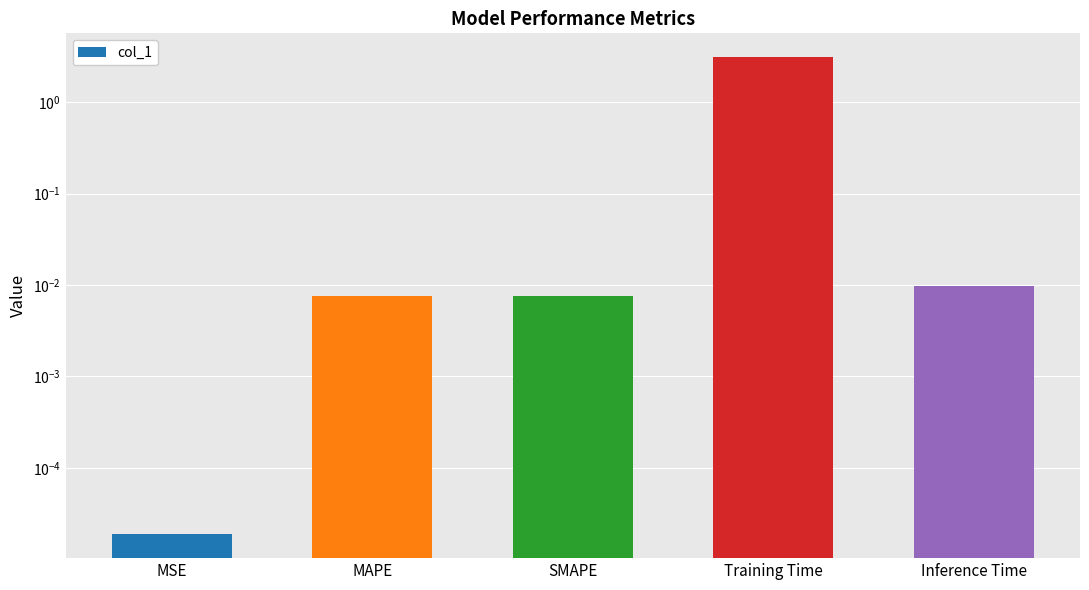

Reading right to left, list all the values displayed in this chart.

Inference Time=0.0	Training Time=3.1	SMAPE=0.0	MAPE=0.0	MSE=0.0